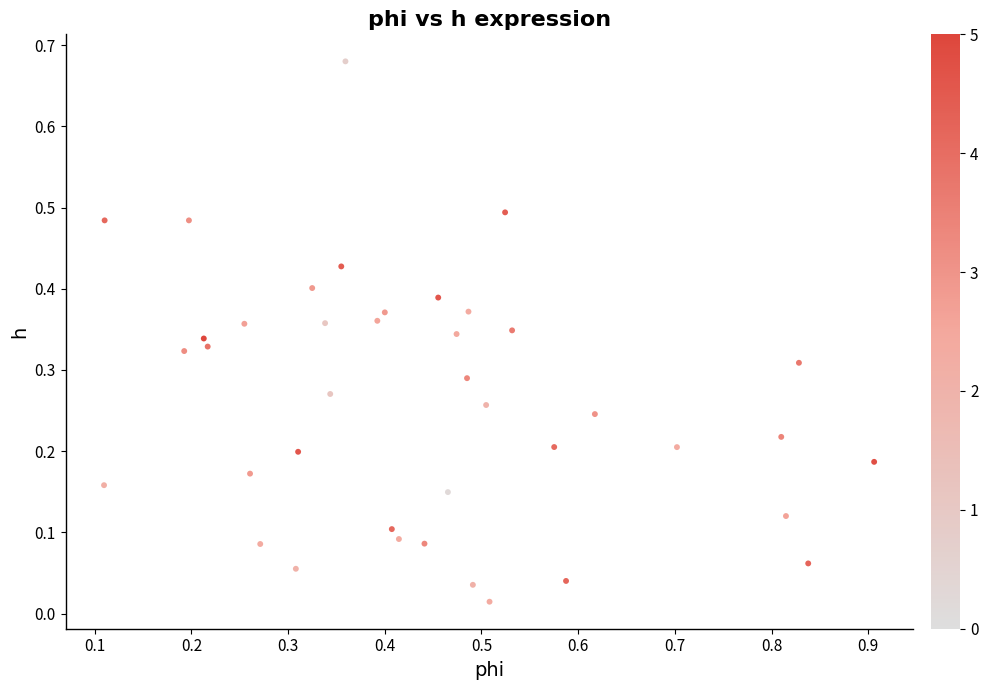

What is the range of X values (max minus min)?

0.8